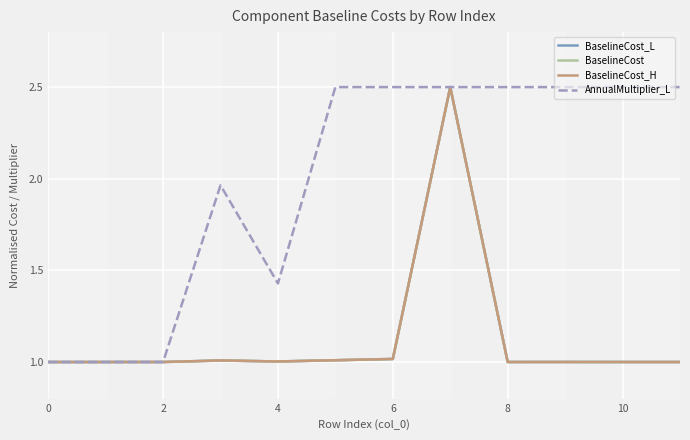

Which series has the largest total across all categories?

AnnualMultiplier_L